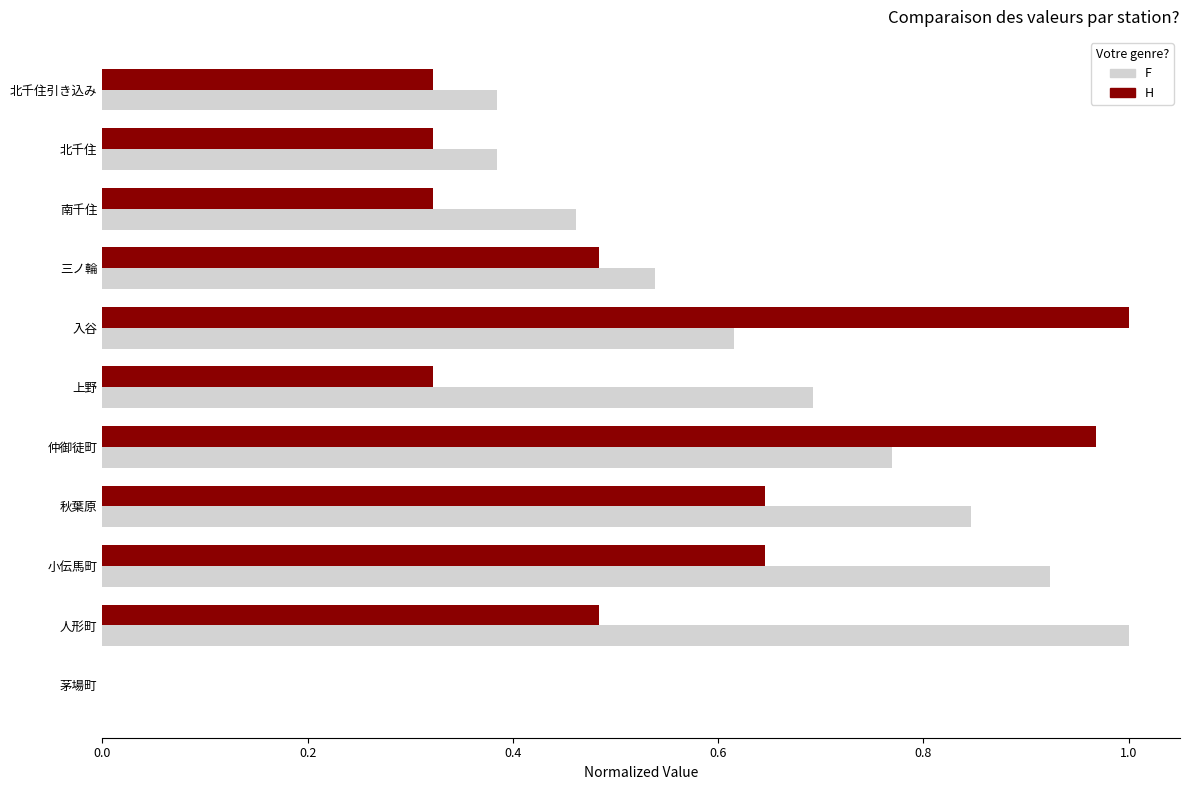

What is the difference between the maximum and minimum values in the _11 series?

1.0